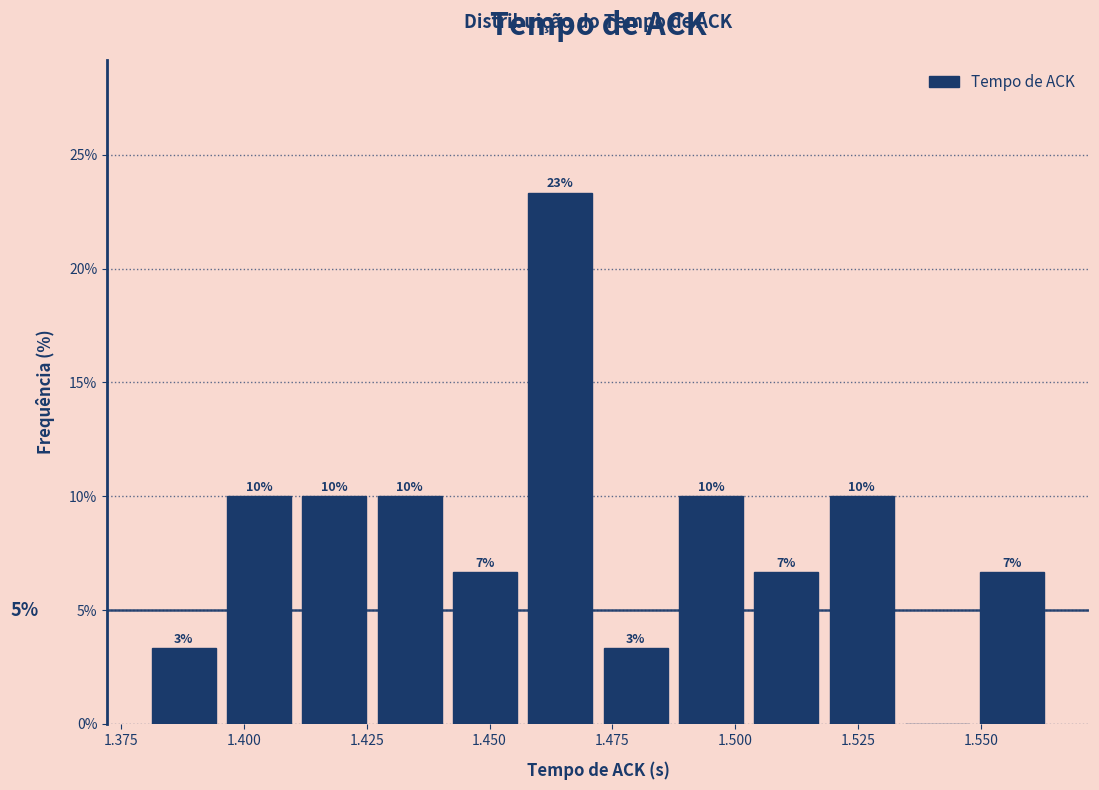

Around what value on the x-axis is the tallest bar? Give the approximate position of its centre, as read against the axis.

1.465